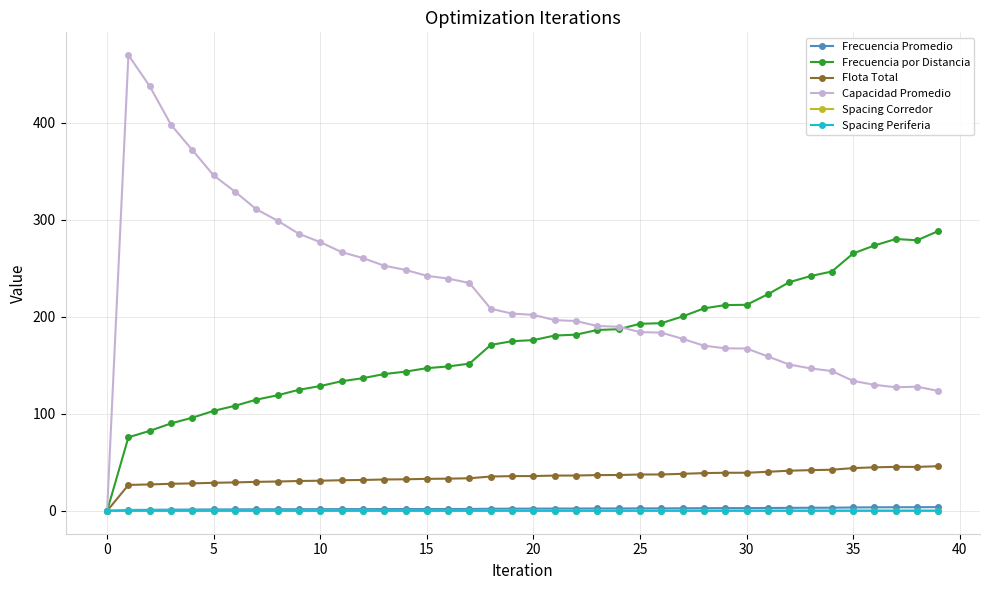

True or false: Spacing Corredor and Spacing Periferia intersect in this chart.

False